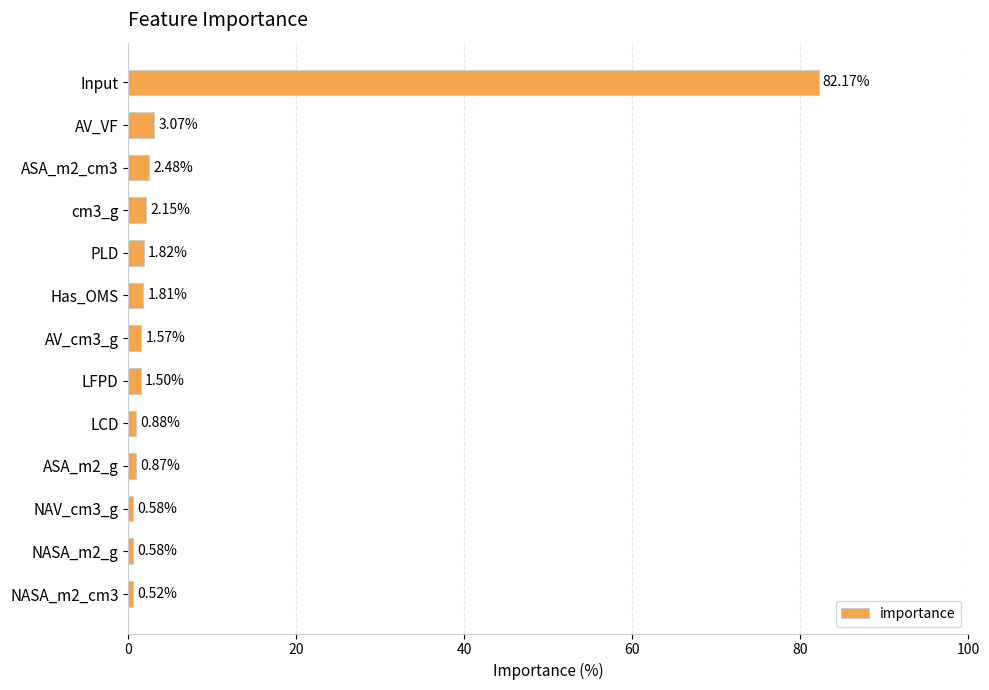

What is the label of the 13th bar from the bottom?

Input